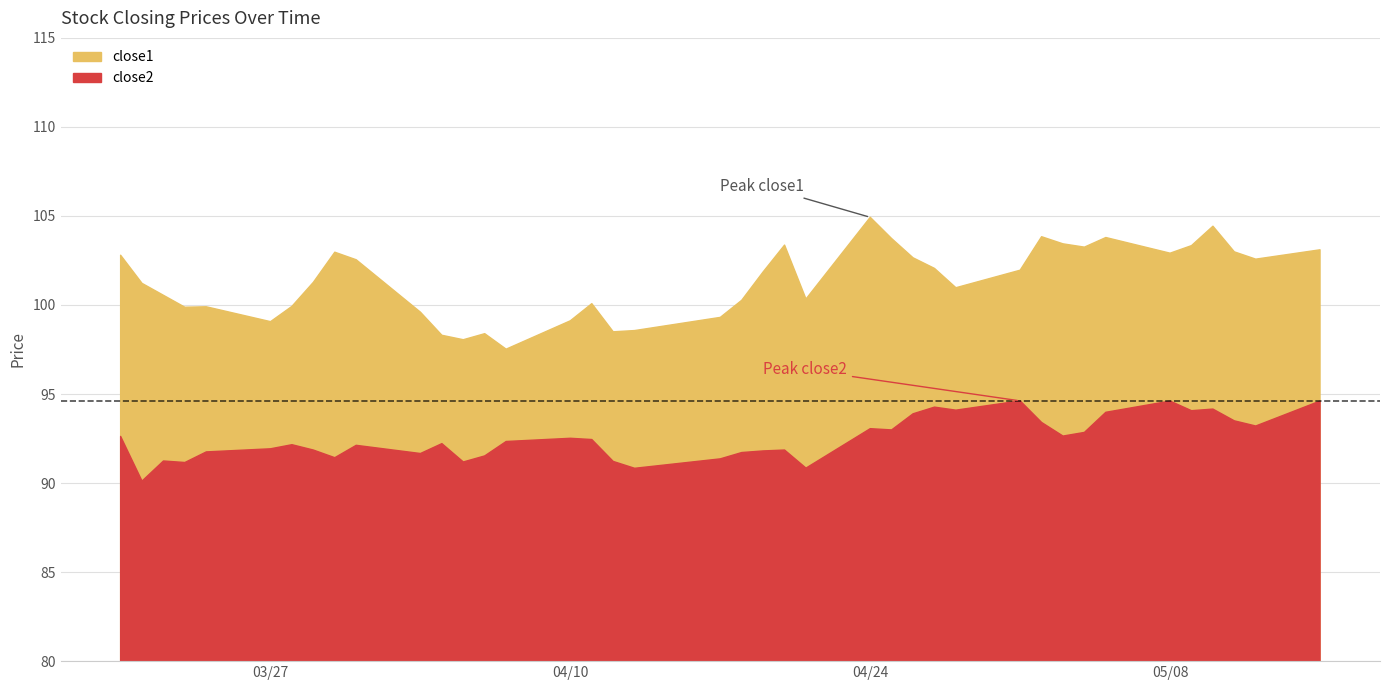

At which category does close1 reach its first local valley?

3